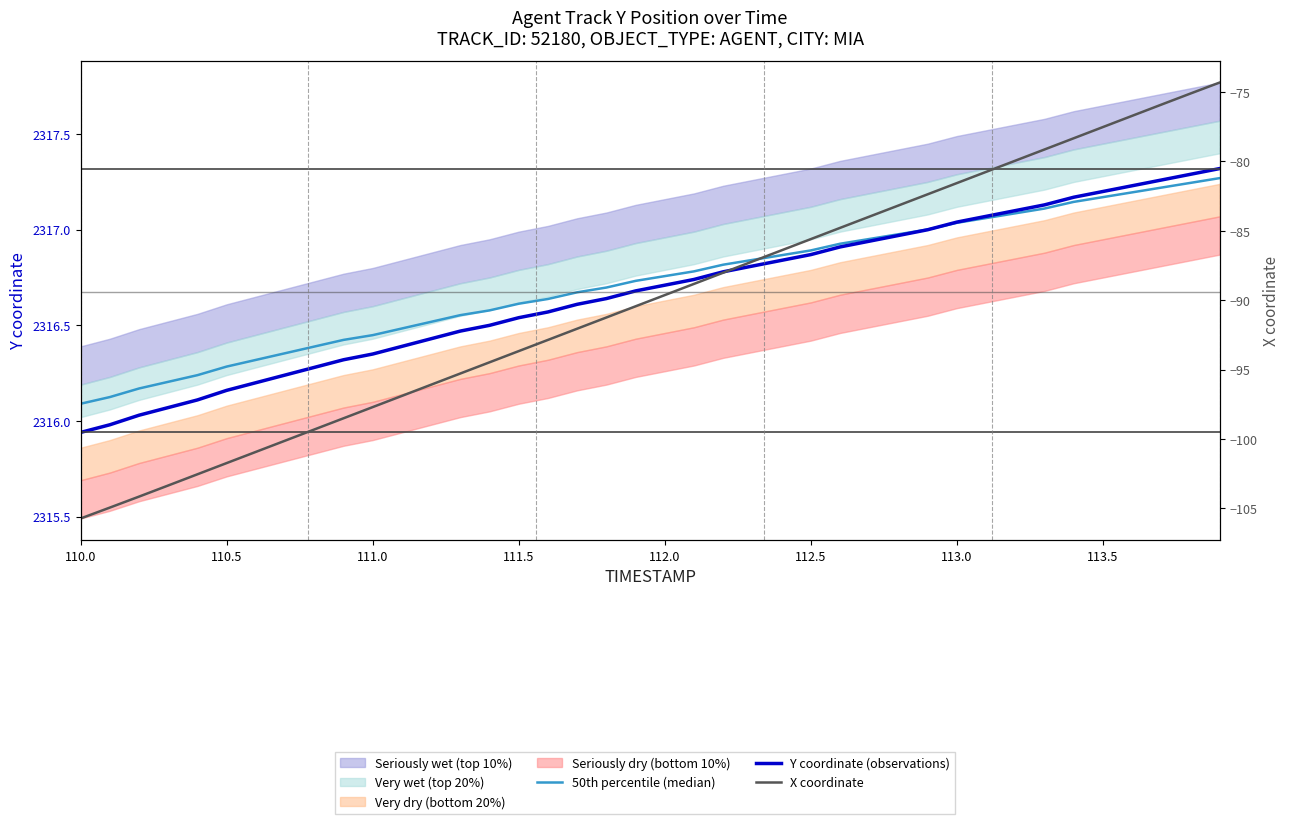

What is the minimum value shown in the chart?

-105.7